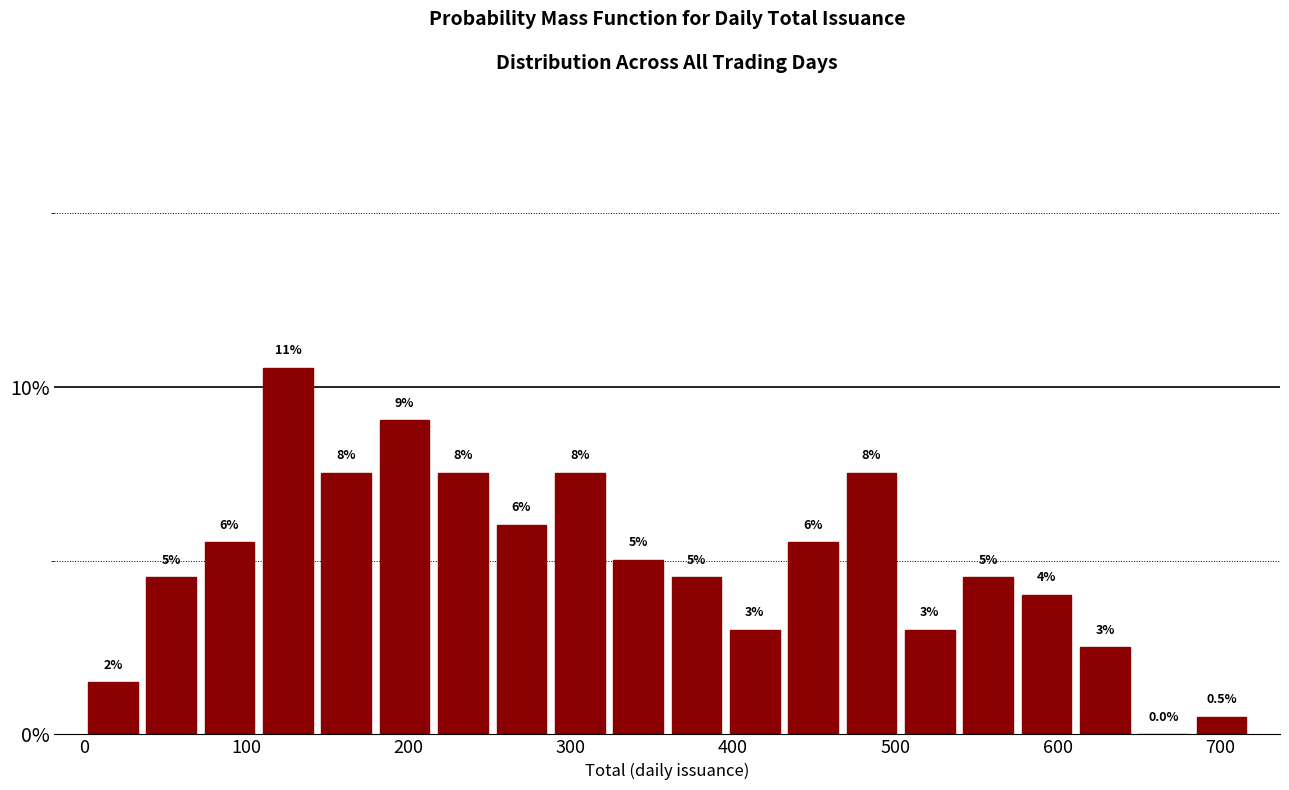

Read against the x-axis, roughly where is the centre of the tallest bar?

130